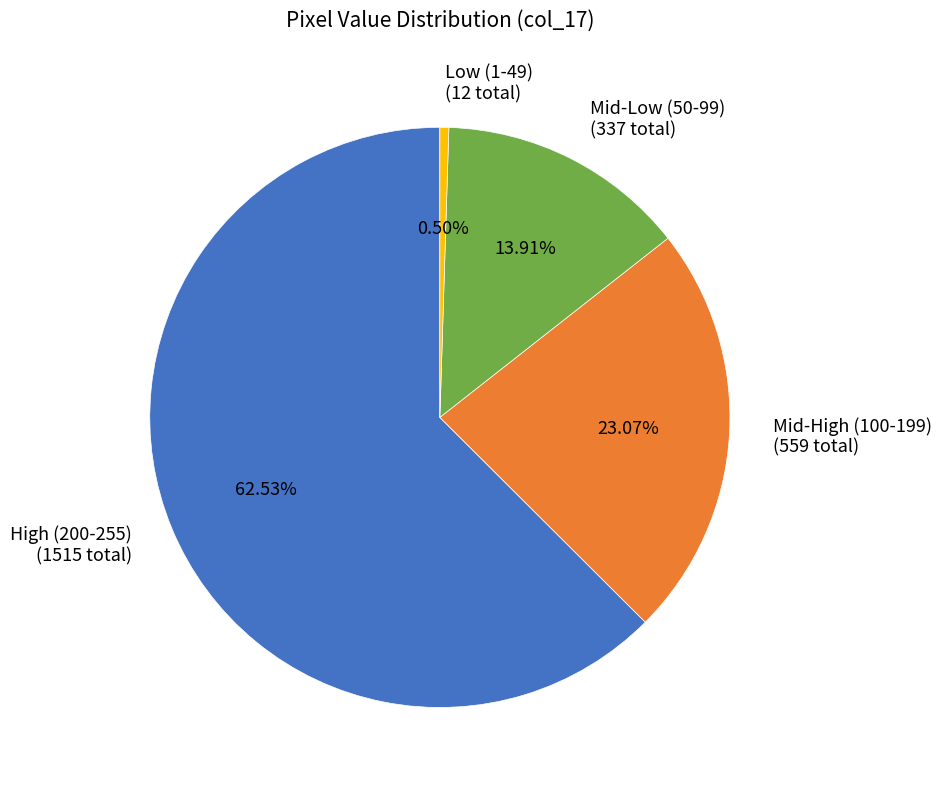

Rank the categories by value from highest to lowest.

High (200-255) (1515 total), Mid-High (100-199) (559 total), Mid-Low (50-99) (337 total), Low (1-49) (12 total)